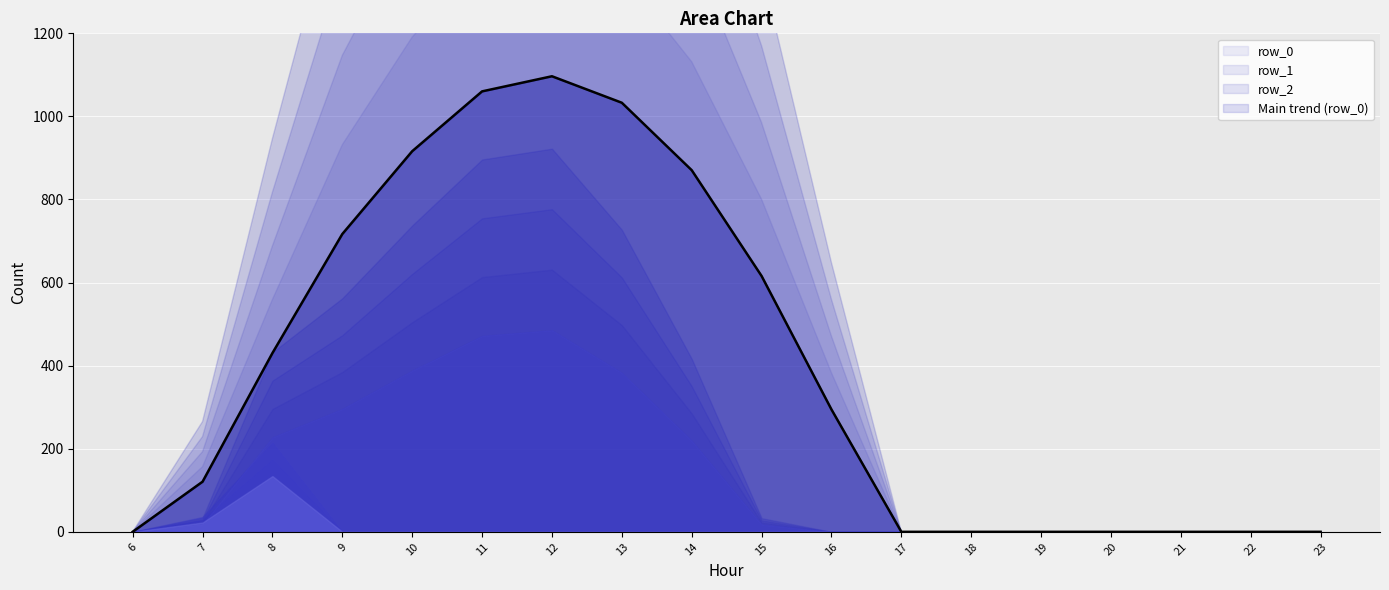

What is the maximum value shown in the chart?

1096.7